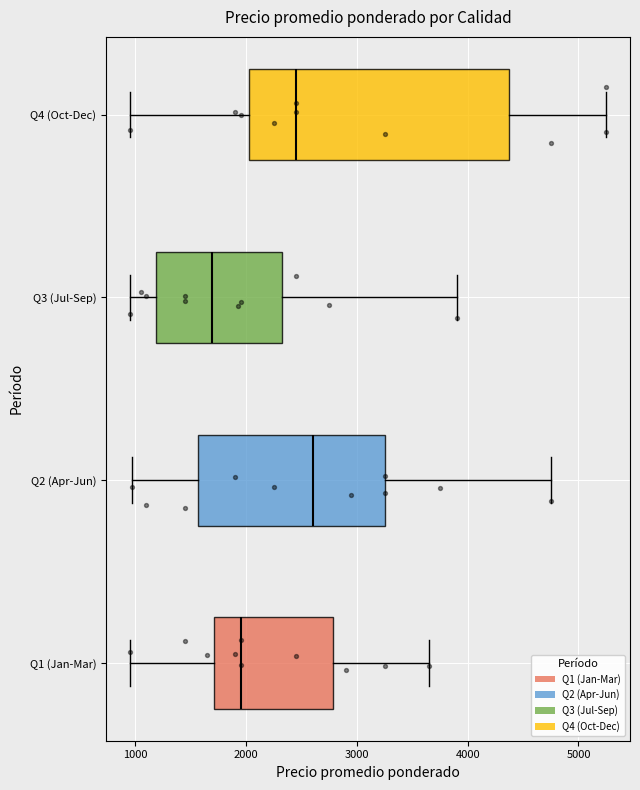

Reading bottom to top, read every box against the x-axis: the position of its median line, the range the box covers, and the ends of its whiskers. The values are not printed on the chart, so give them approximately, as read against the axis.

Q1 (Jan-Mar): median 2000, box 1700 to 2800, whiskers 1000 to 3700
Q2 (Apr-Jun): median 2600, box 1600 to 3300, whiskers 1000 to 4800
Q3 (Jul-Sep): median 1700, box 1200 to 2300, whiskers 1000 to 3900
Q4 (Oct-Dec): median 2500, box 2000 to 4400, whiskers 1000 to 5300